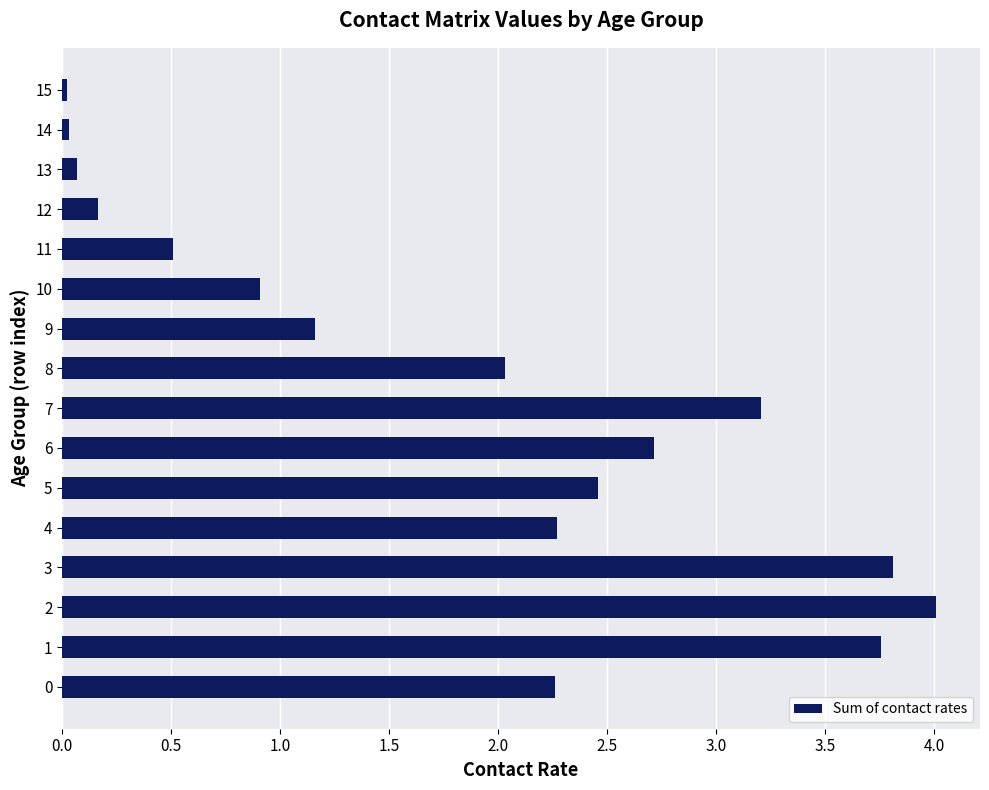

Which label corresponds to the largest value in the chart?

2